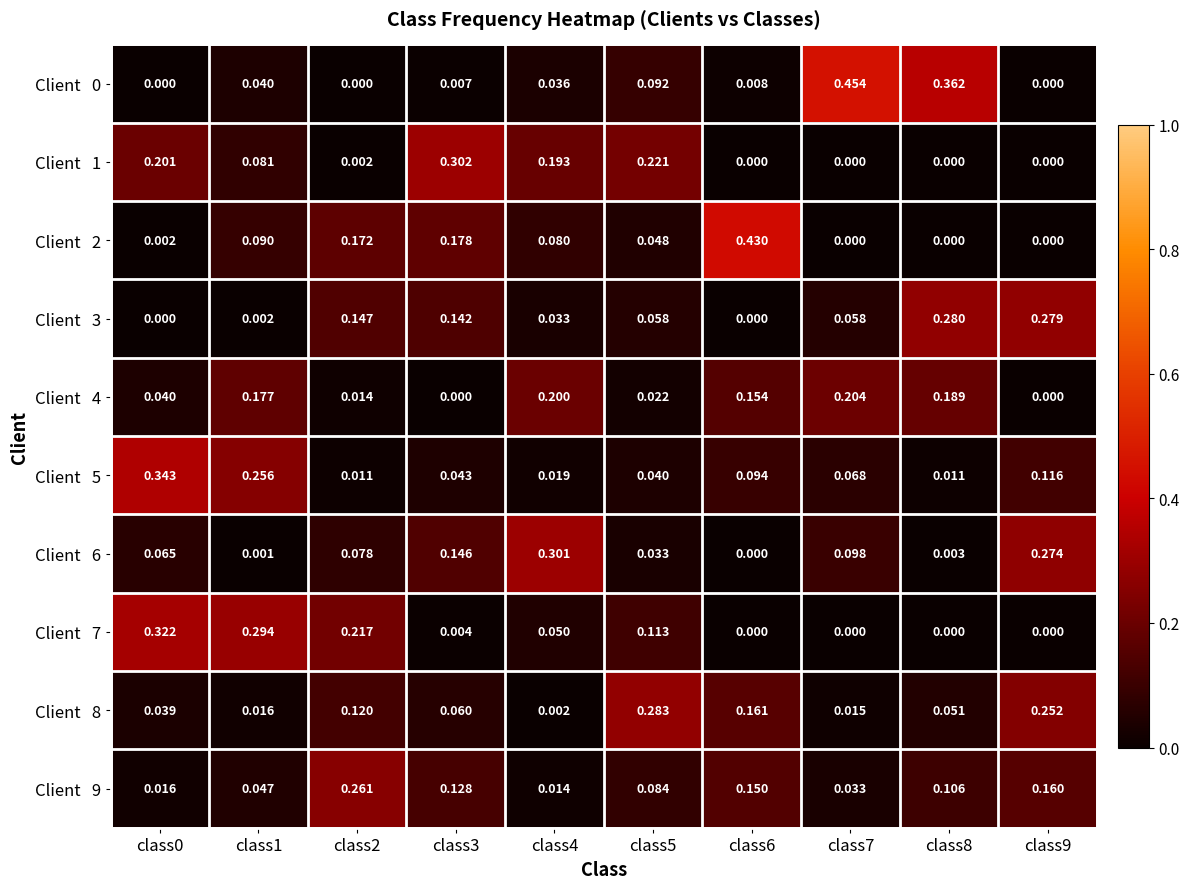

How many data points does each series have?

10